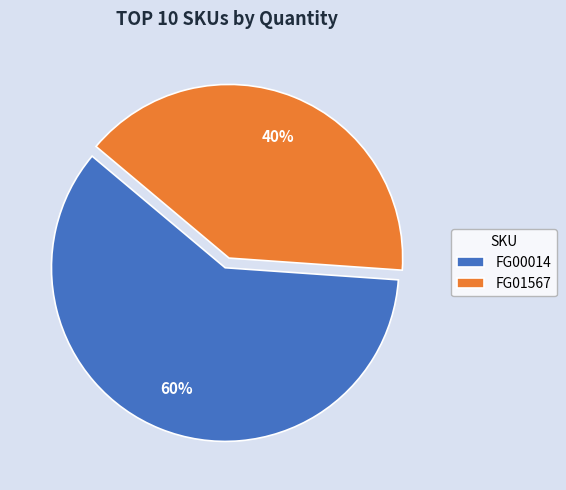

Is it true that FG01567 is 40% of the pie?

True